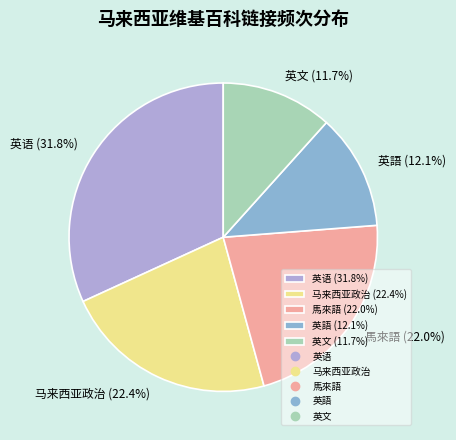

The 英語 slice represents 1% of the pie. True or false?

False